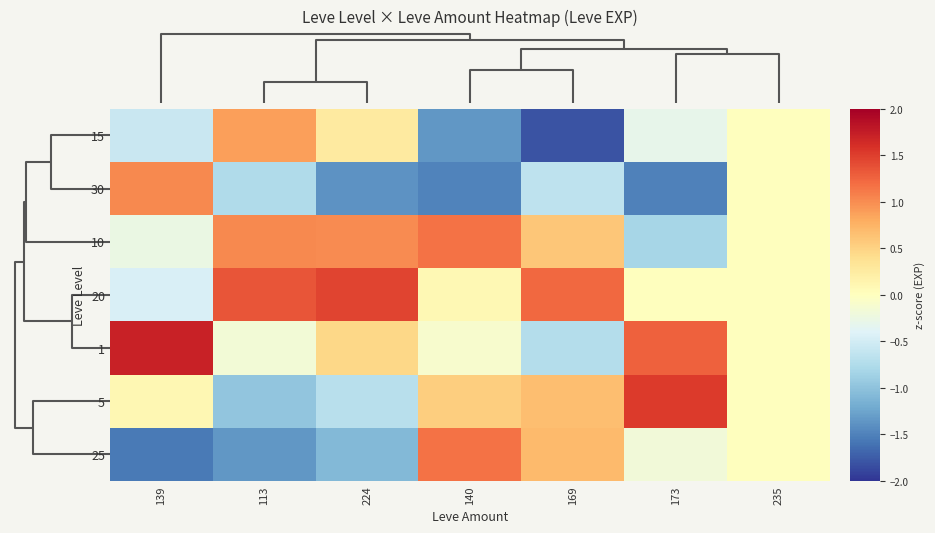

What is the spread (max minus min) of values at 139?

3.3